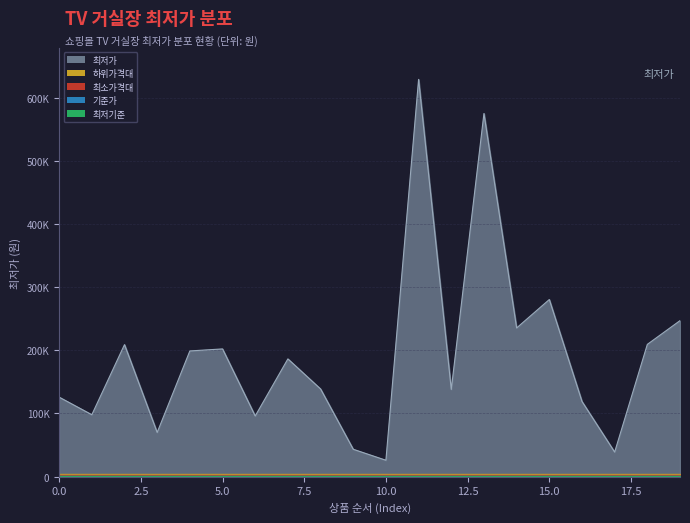

What is the difference between the maximum and minimum values?

603100